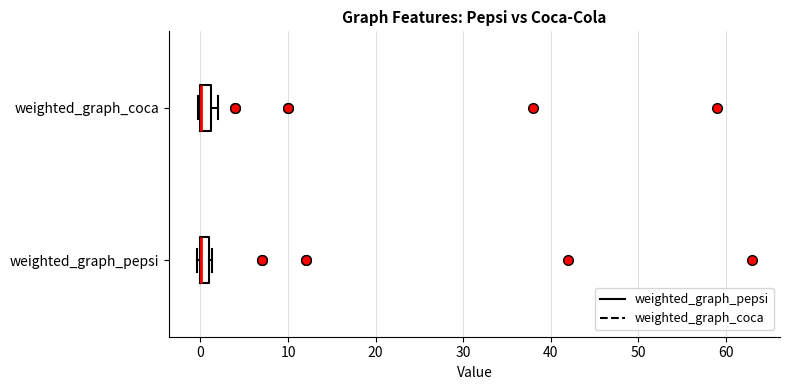

Where is the left edge of the box for weighted_graph_pepsi on the x-axis? The values are not printed on the chart, so give them approximately, as read against the axis.

0